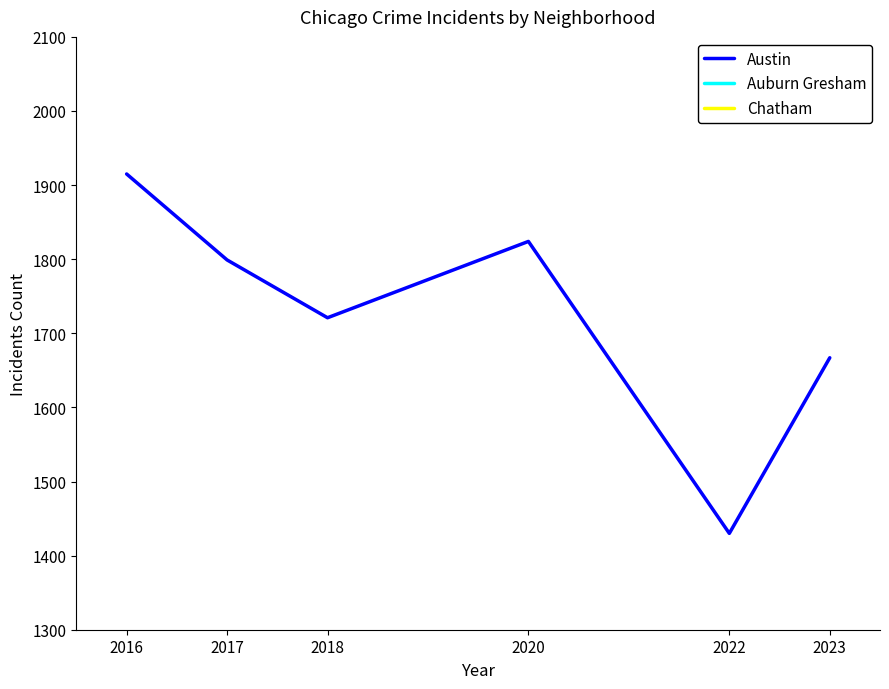

Rank the series at 2018 from highest to lowest value.

Austin, Auburn Gresham, Chatham